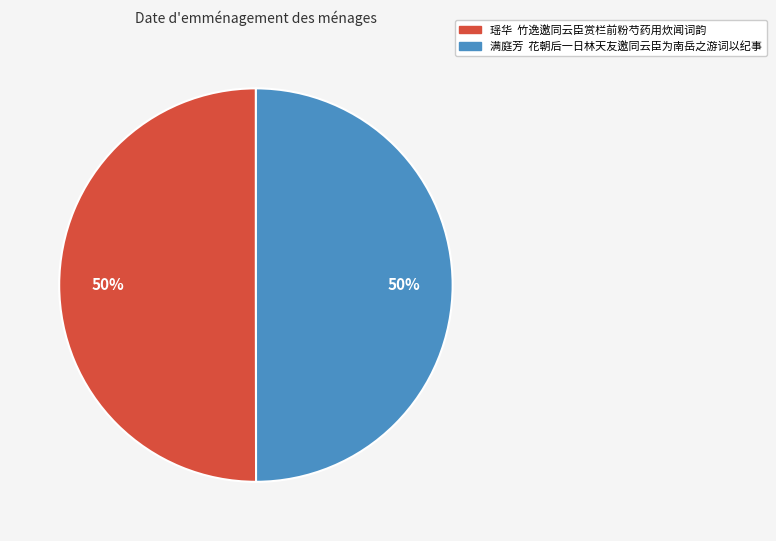

Is the sum of 满庭芳 花朝后一日林天友邀同云臣为南岳之游词以纪事 and 瑶华 竹逸邀同云臣赏栏前粉芍药用炊闻词韵 greater than half?

Yes